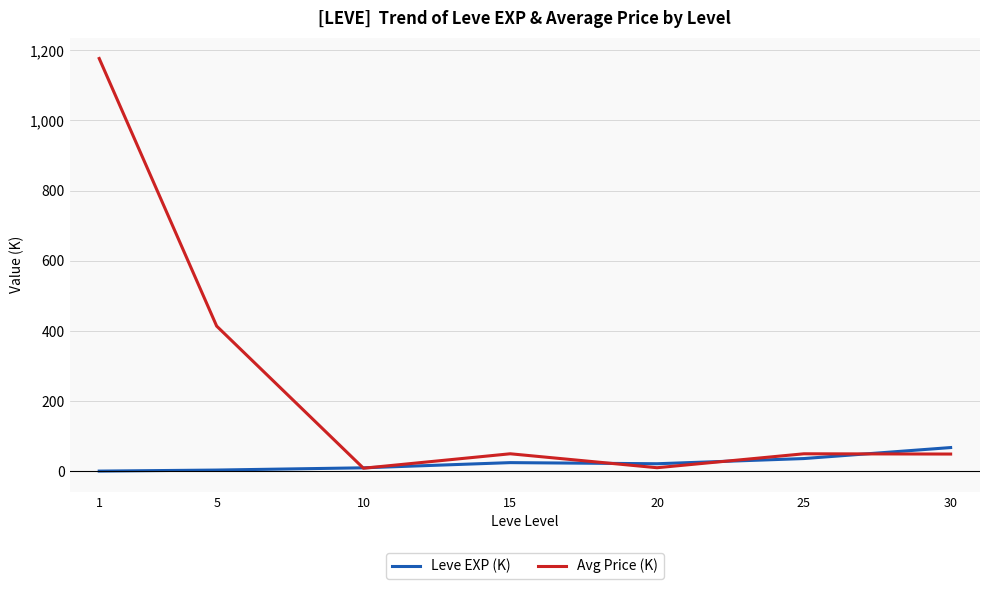

Does the chart have visible grid lines?

Yes